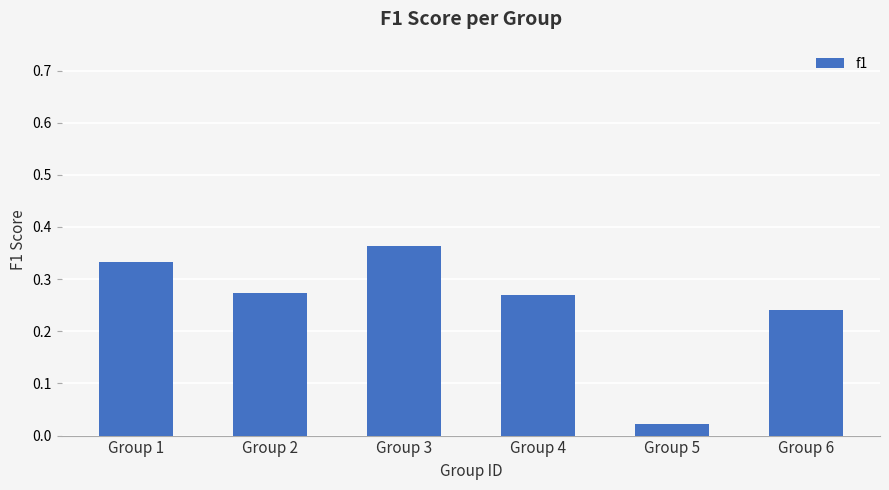

True or false: the data shows 0.4 at Group 6.

False